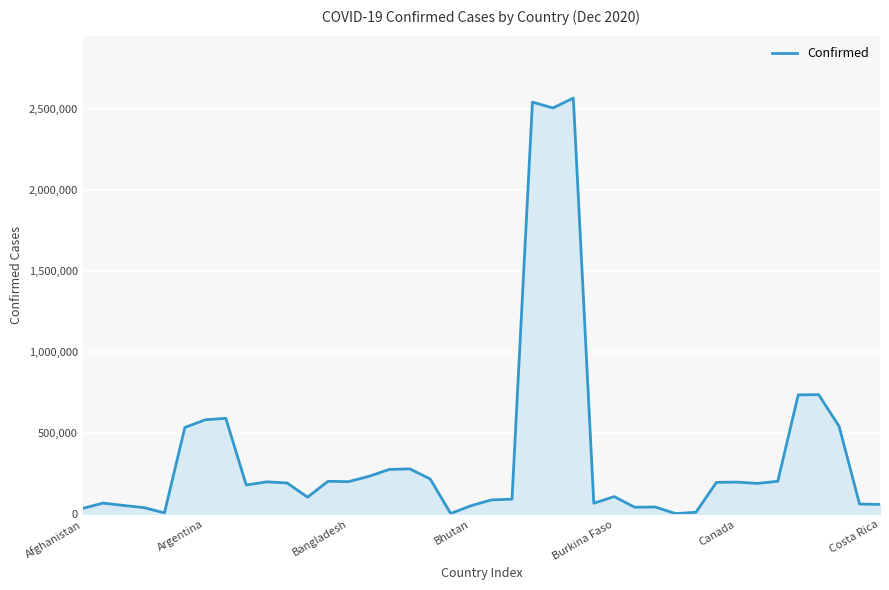

What is the maximum value shown in the chart?

2567679.3